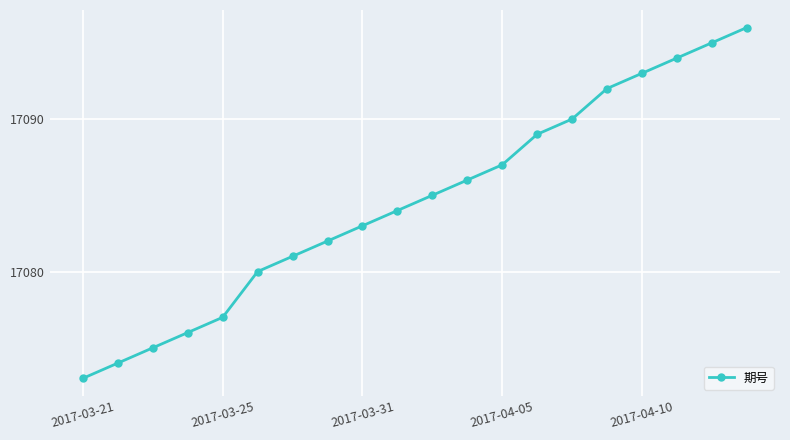

True or false: the data has more than 1 interior local peaks.

False